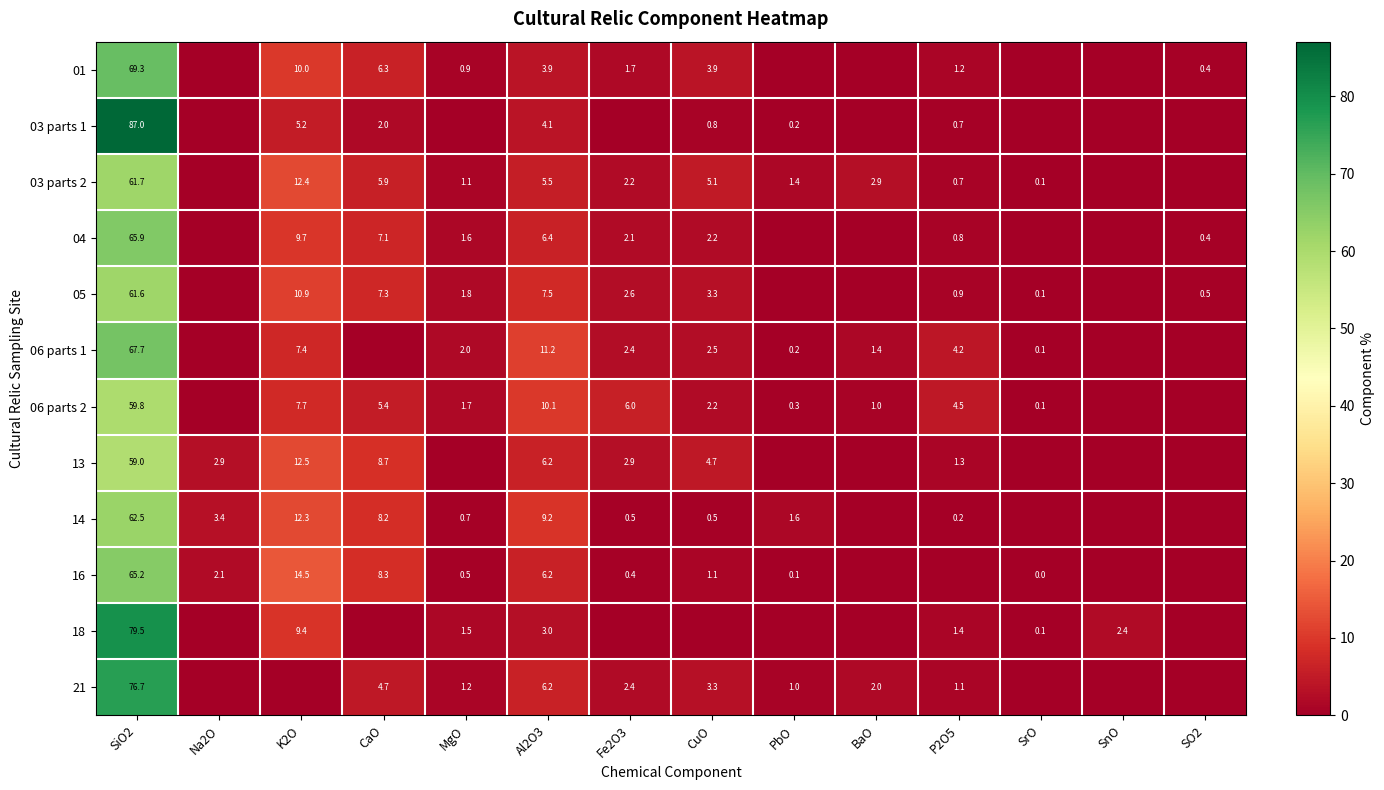

Is the value of 05 at MgO greater than the value of 03 parts 2 at Al2O3?

No